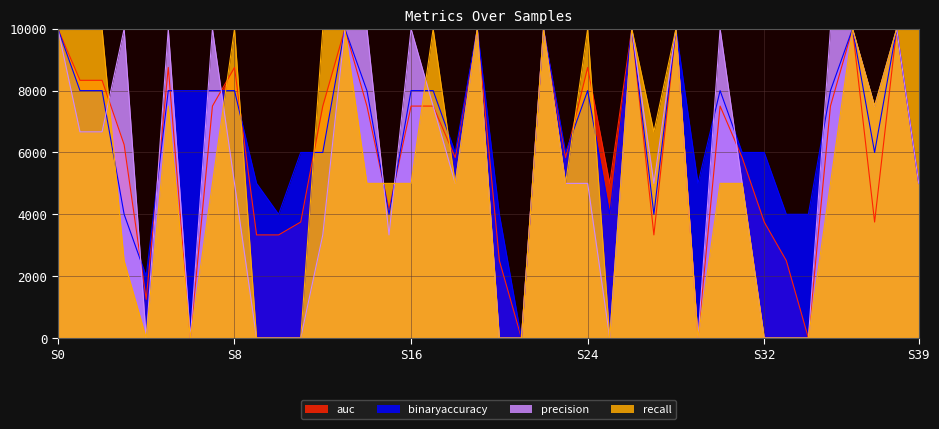

At which label does auc reach its minimum?

6